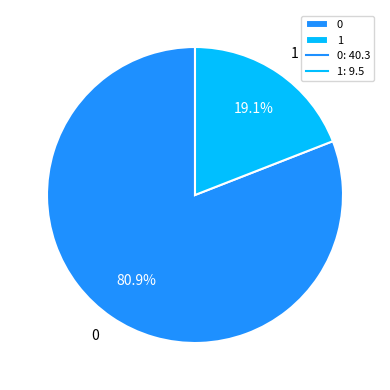

The 0 slice represents 81% of the pie. True or false?

True